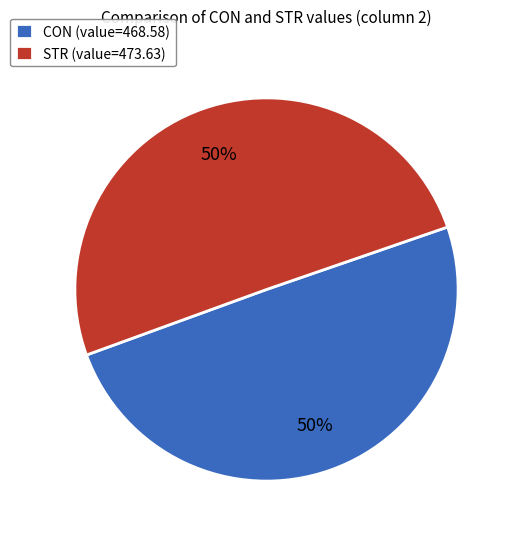

Is the sum of CON (value=468.58) and STR (value=473.63) greater than half?

Yes